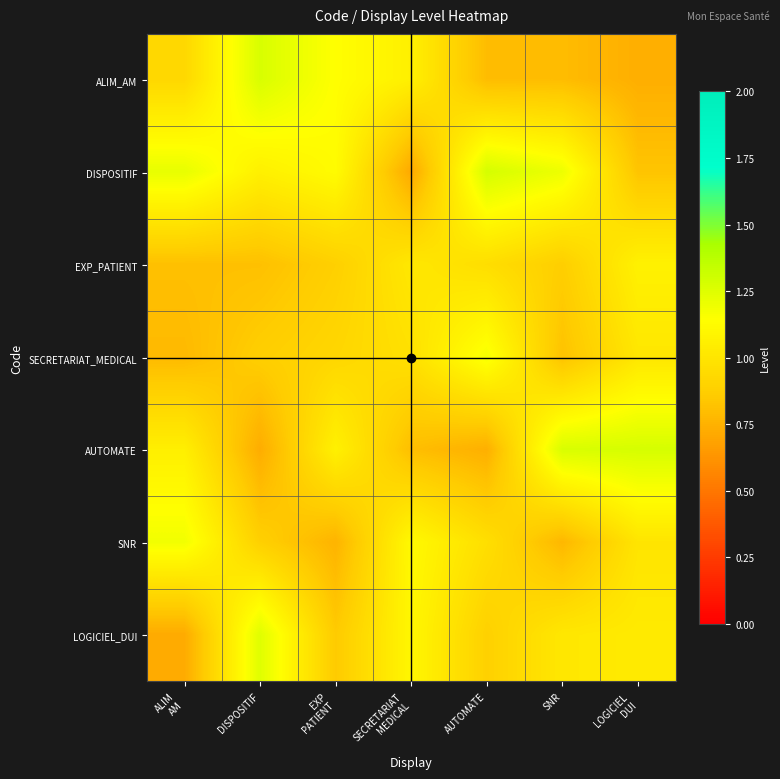

At how many categories does at least one series exceed 1?

7